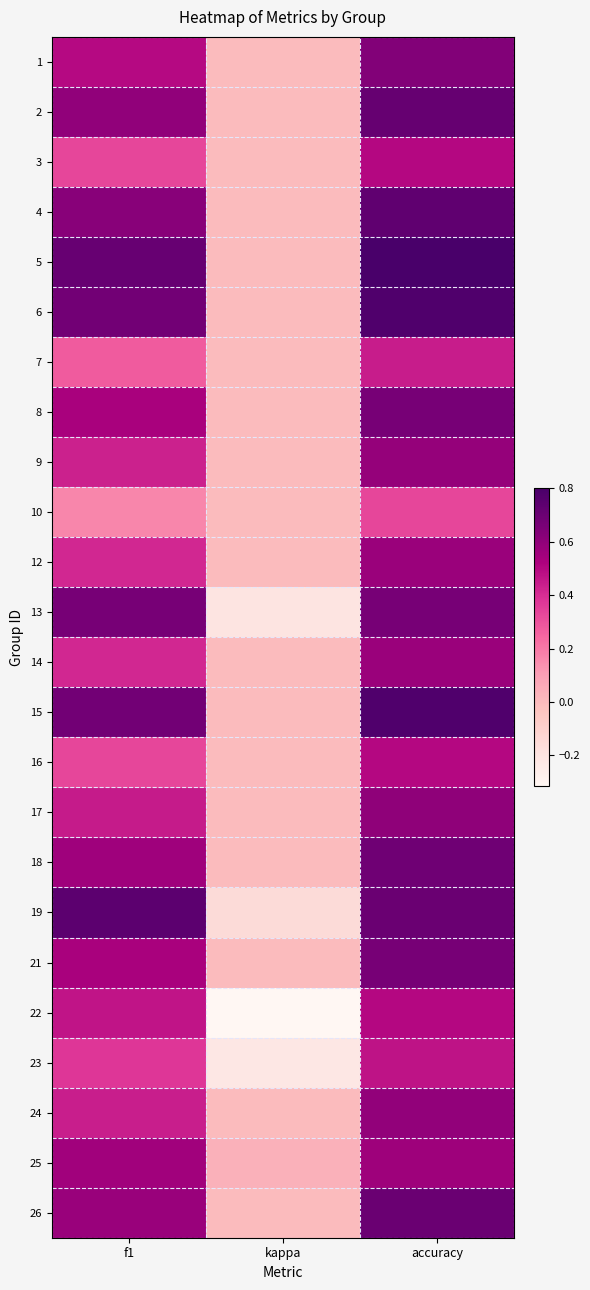

Which has a higher value, accuracy or kappa?

accuracy